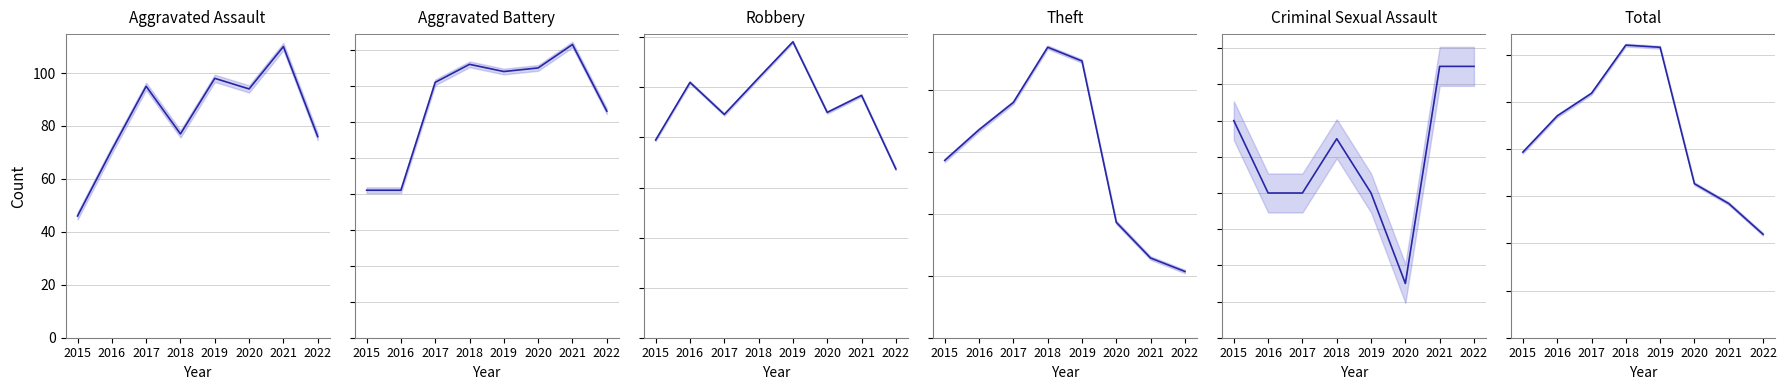

At which label does Total first exceed 2352?

2017